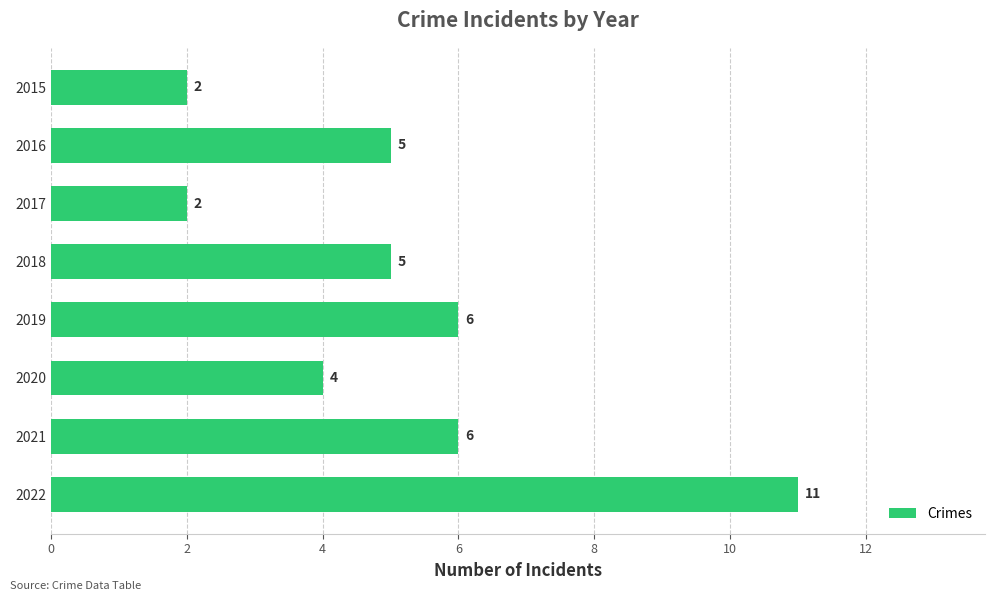

Reading bottom to top, transcribe all the data shown in this chart.

2022=11	2021=6	2020=4	2019=6	2018=5	2017=2	2016=5	2015=2